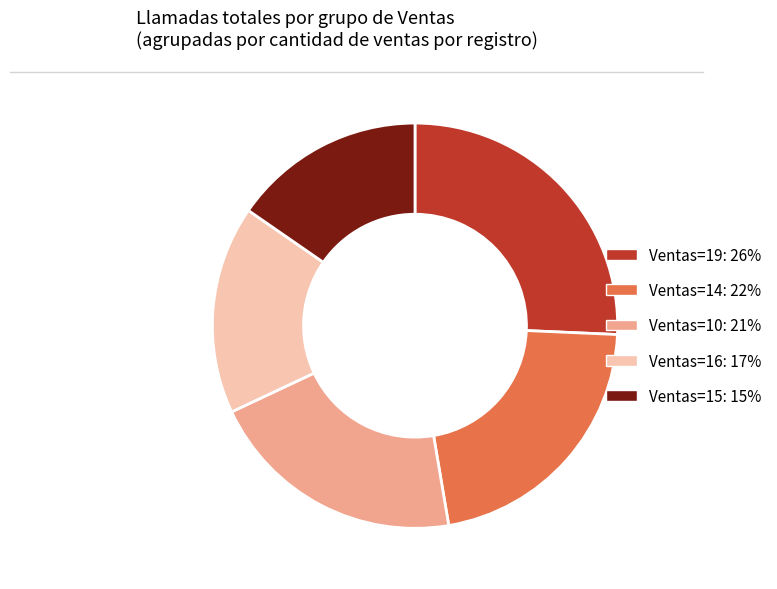

Rank the categories by value from lowest to highest.

Ventas=15: 15%, Ventas=16: 17%, Ventas=10: 21%, Ventas=14: 22%, Ventas=19: 26%